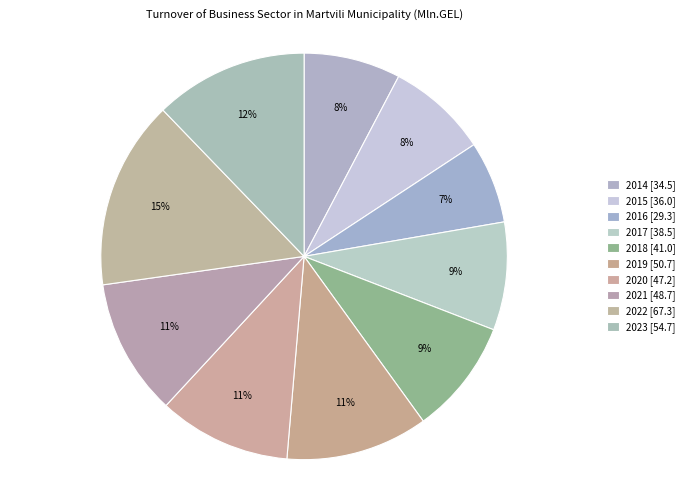

How many slices are in this pie chart?

10